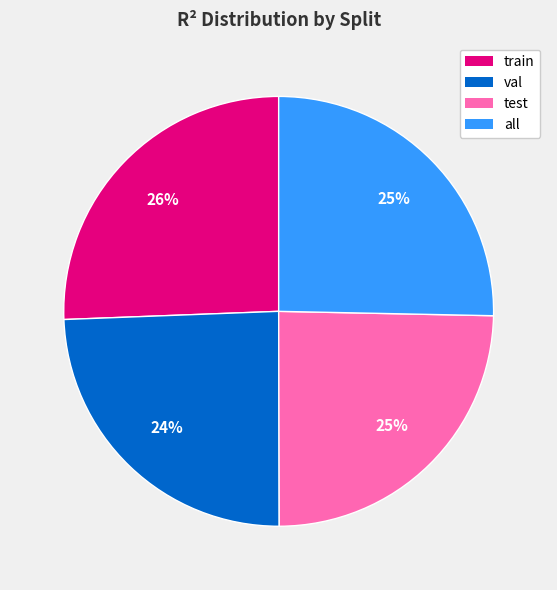

Which has a higher value, val or train?

train